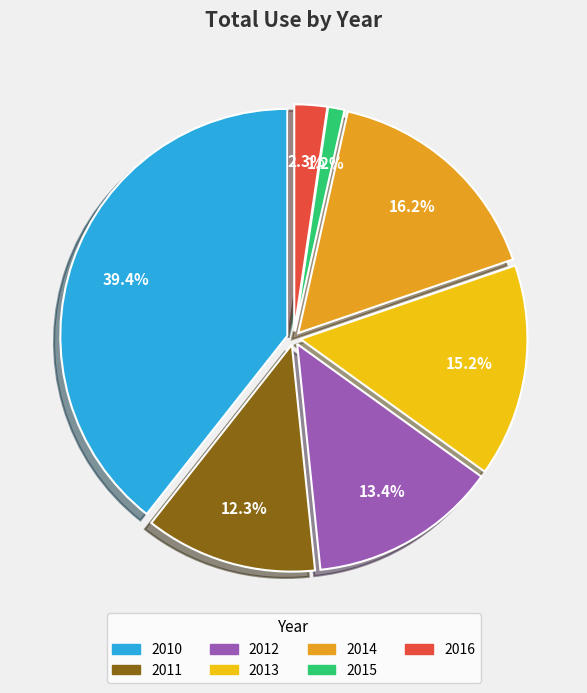

Which has a higher value, 2016 or 2013?

2013